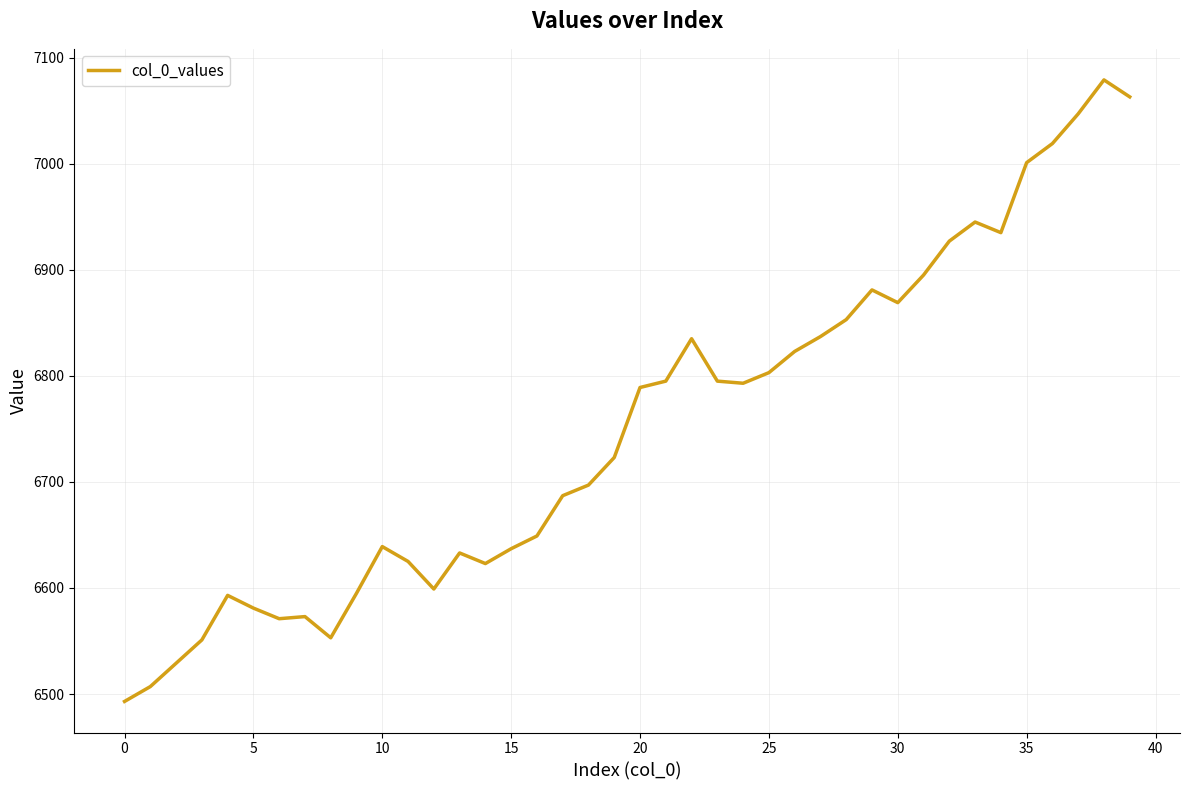

What is the smallest value displayed?

6493